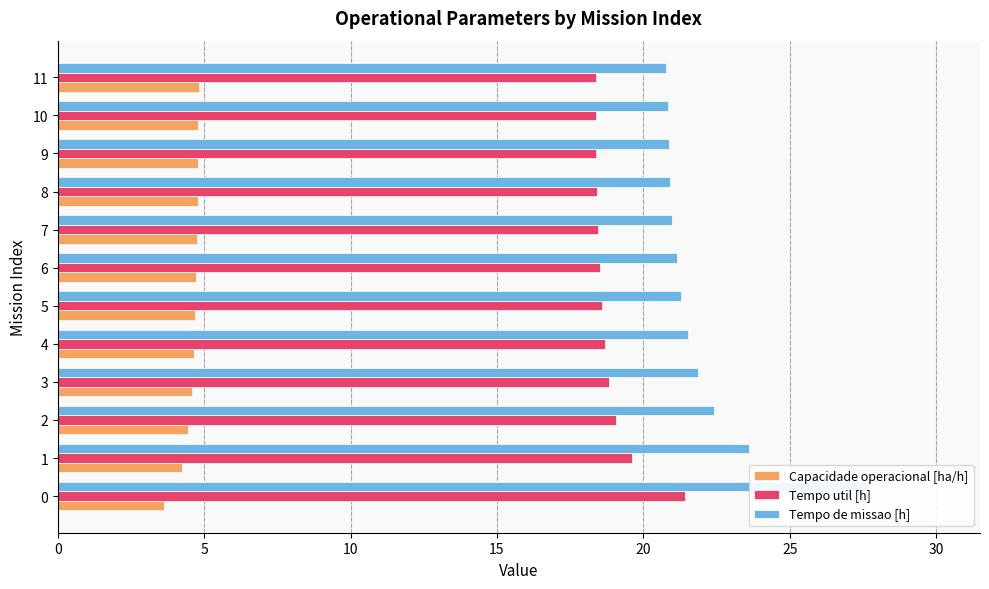

Rank the series by their average value, from lowest to highest.

Capacidade operacional [ha/h], Tempo util [h], Tempo de missao [h]